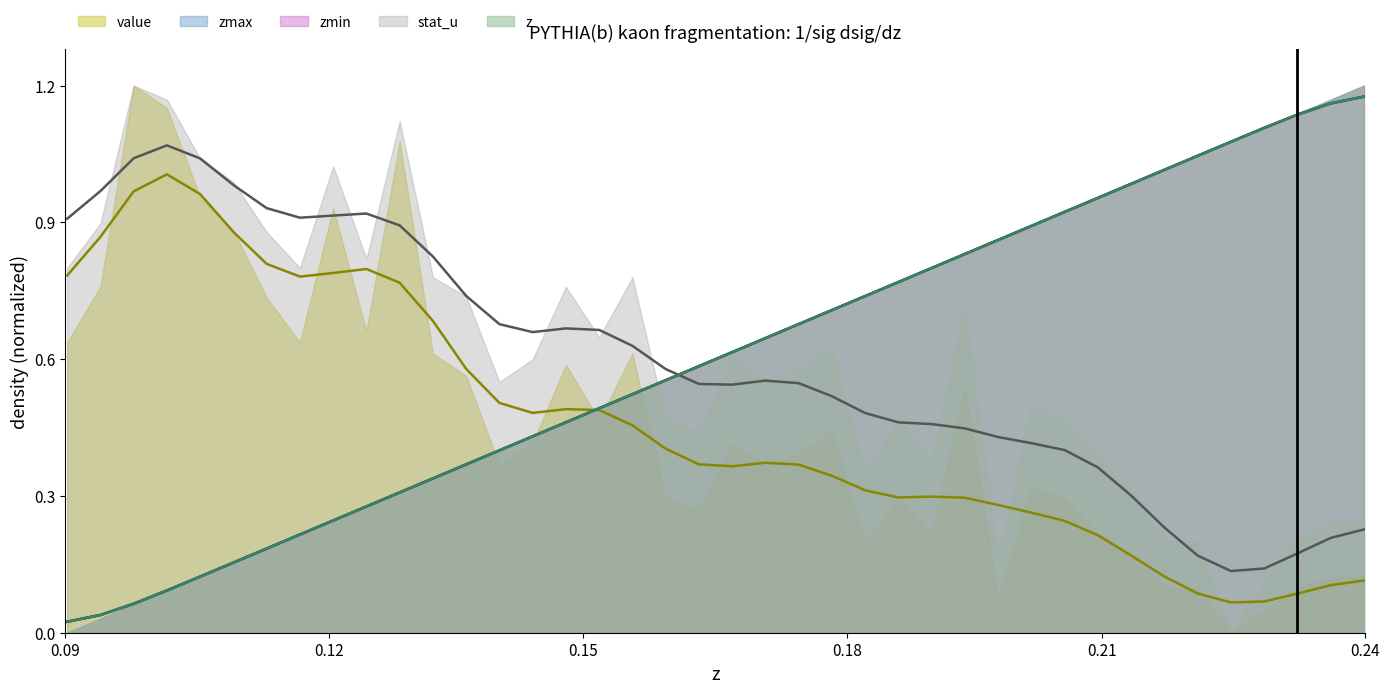

What is the difference between the second highest and second lowest values in the zmax series?

1.1